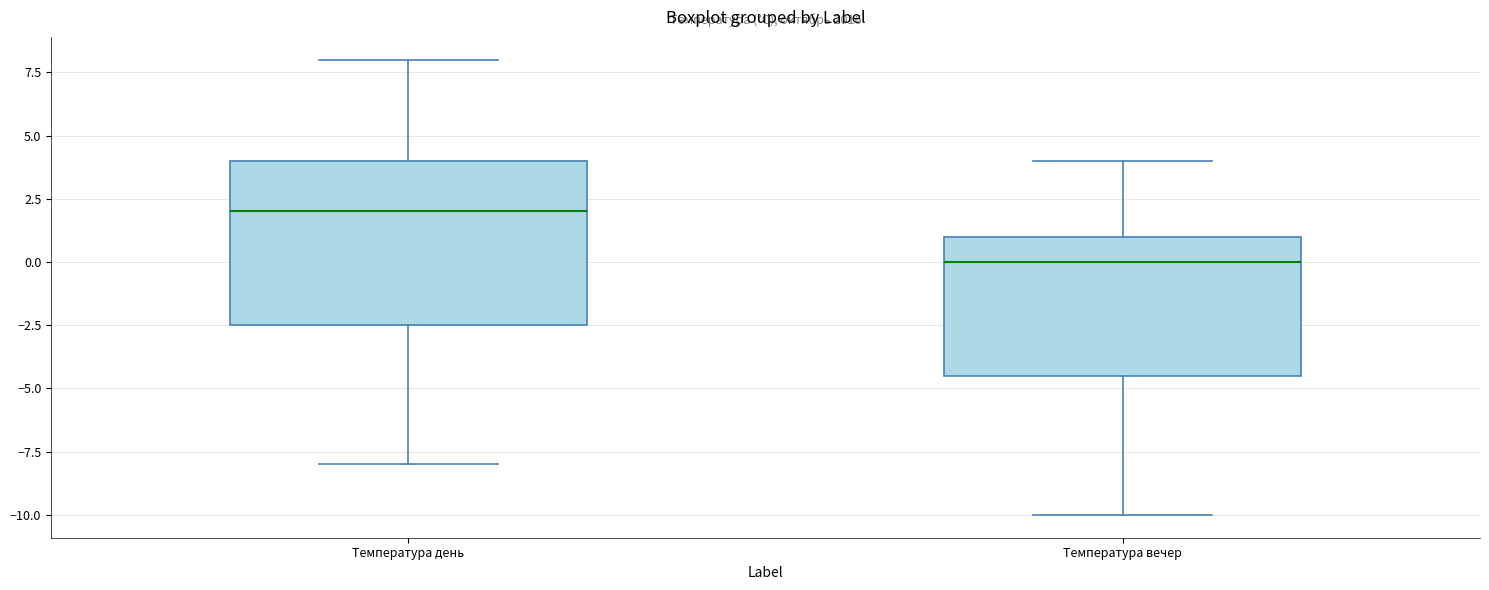

Which box has the lowest median line?

Температура вечер